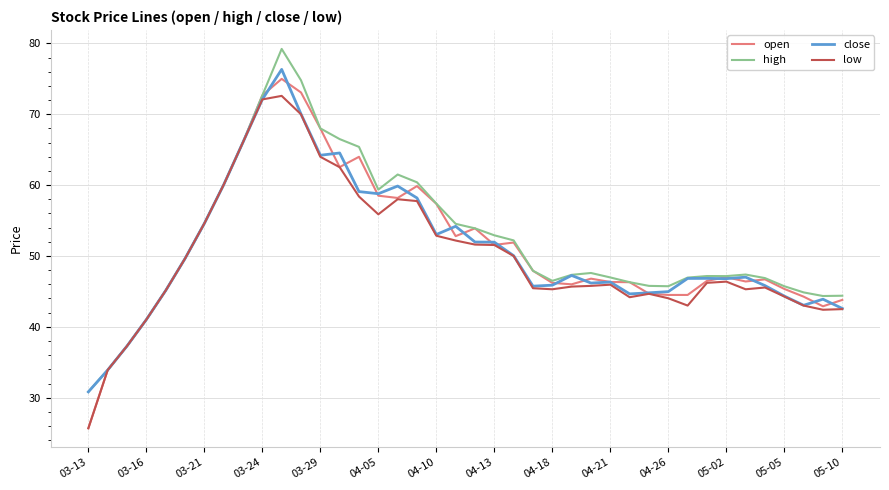

Which series has the largest range (max minus min)?

open